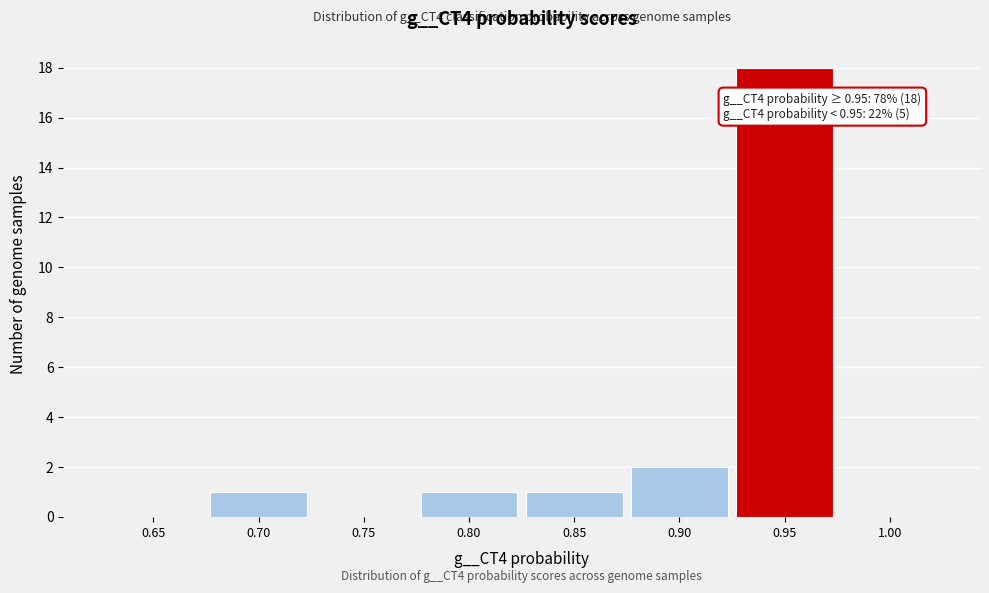

Reading right to left, extract all data points from this chart.

1.00=0	0.95=18	0.90=2	0.85=1	0.80=1	0.75=0	0.70=1	0.65=0